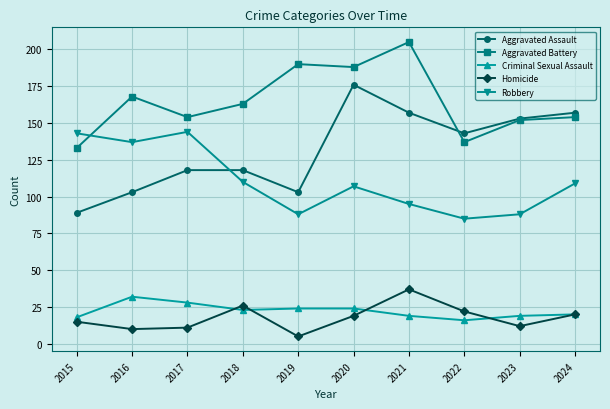

What is the difference between the highest and lowest values at 2020?

169